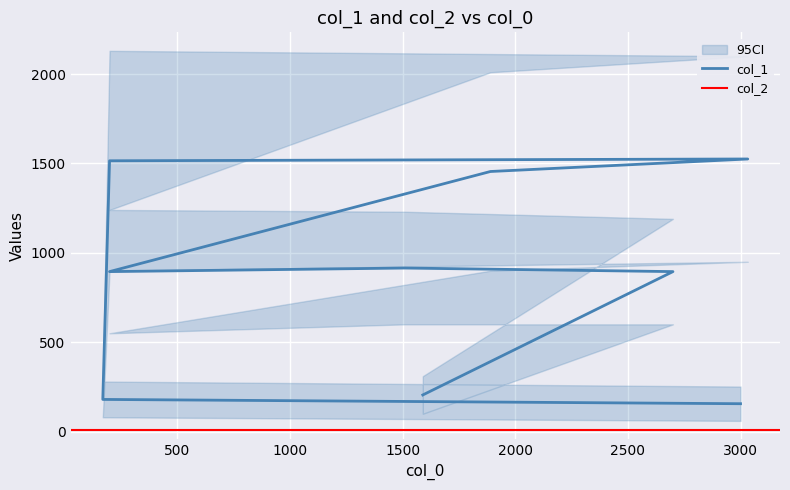

What is the value of the 8th point from the left?

180